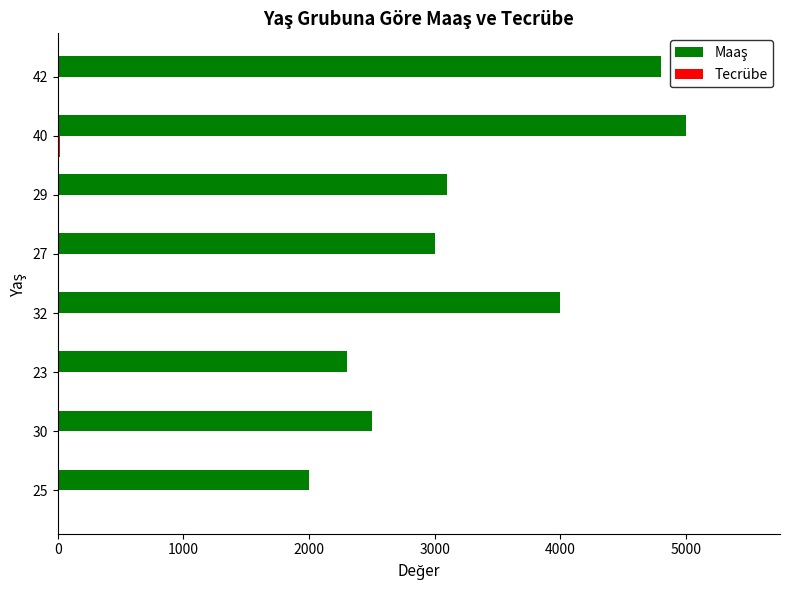

What is the maximum value shown in the chart?

5000